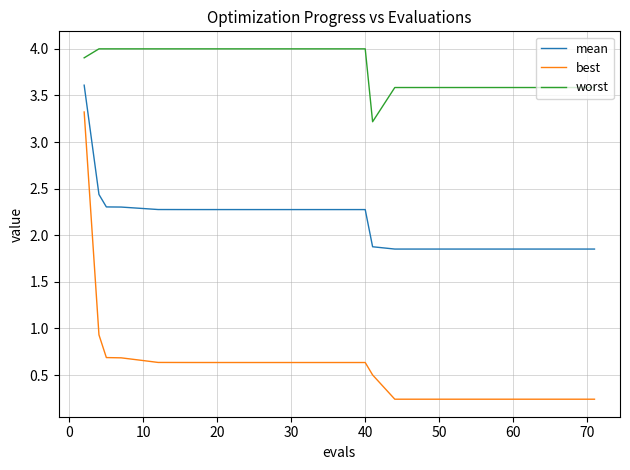

Which series has the widest spread of values?

best